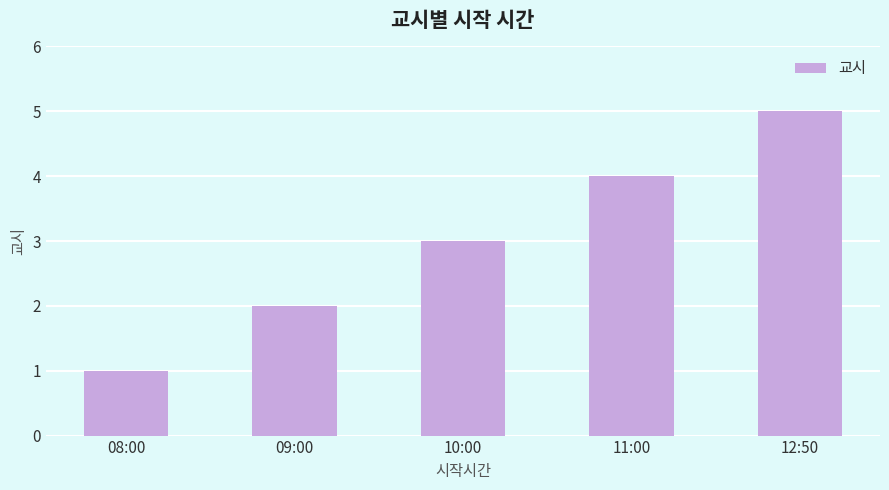

Between 12:50 and 10:00, which is larger?

12:50